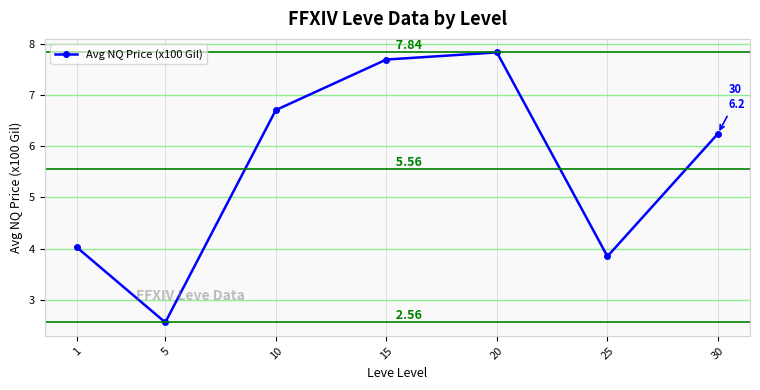

At which category does the chart reach its peak across all series?

20